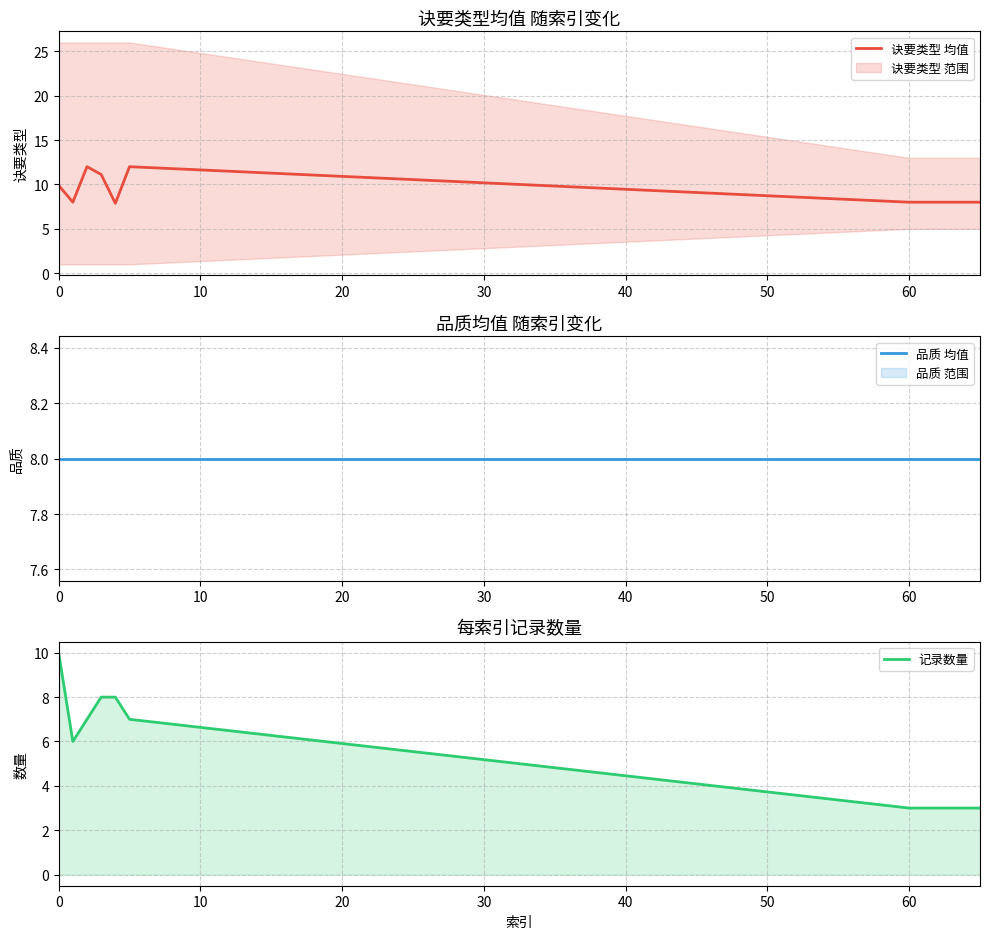

Which series has the largest total across all categories?

诀要类型 均值